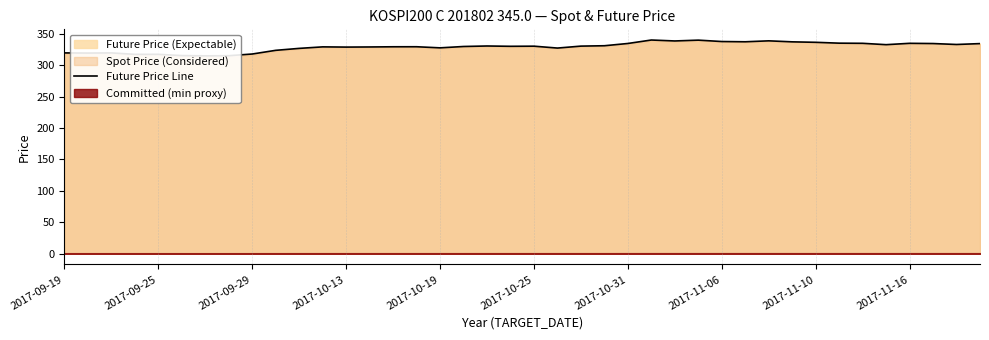

What is the maximum value shown in the chart?

339.9